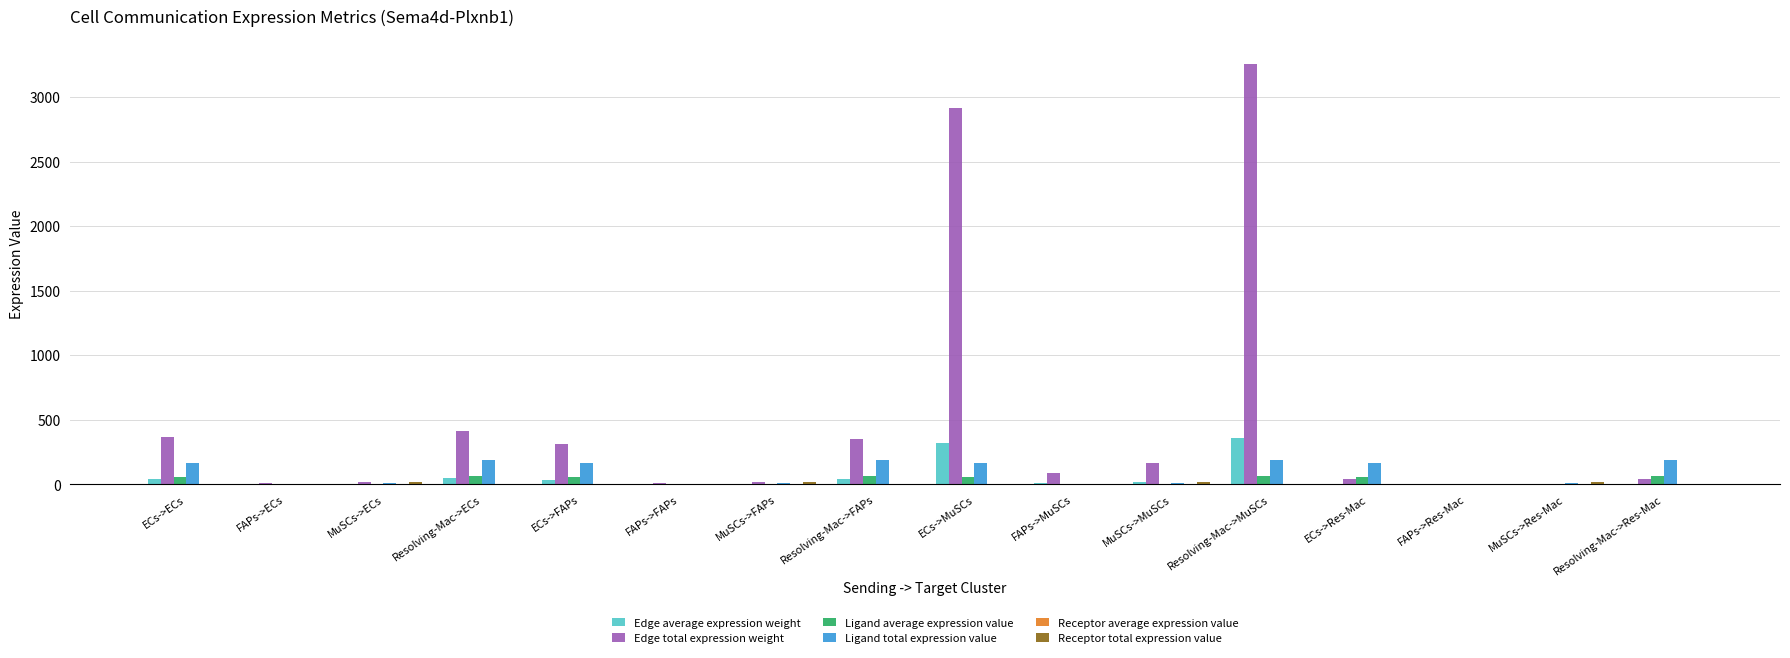

The Edge total expression weight series shows 369.1 at ECs->ECs. True or false?

True